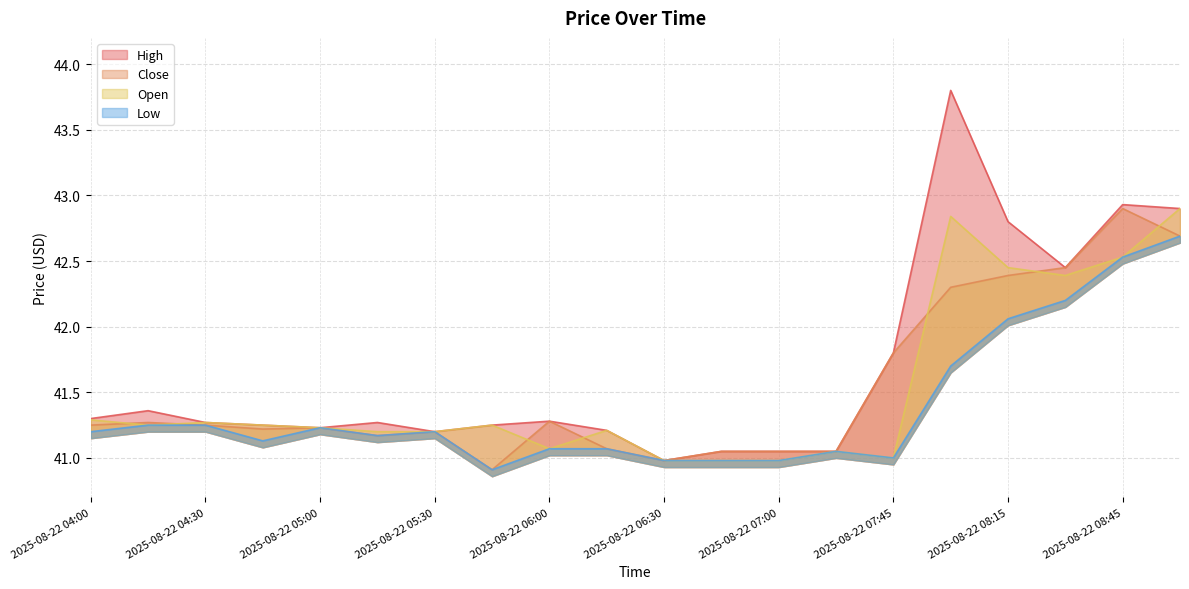

What is the smallest value displayed?

40.9